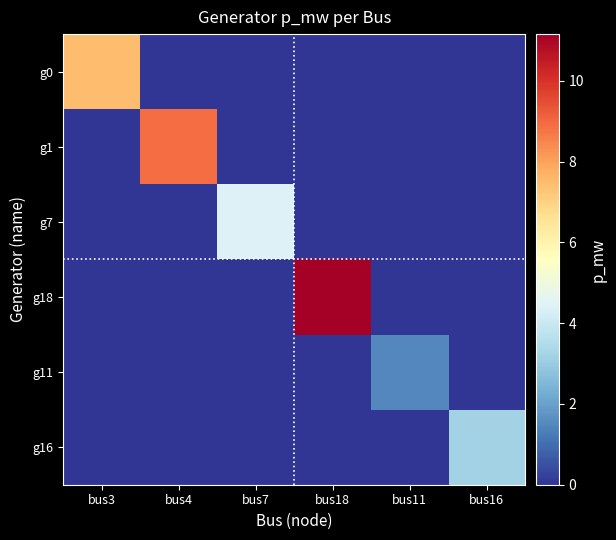

List the series in order of their peak value, lowest first.

g11, g16, g7, g0, g1, g18